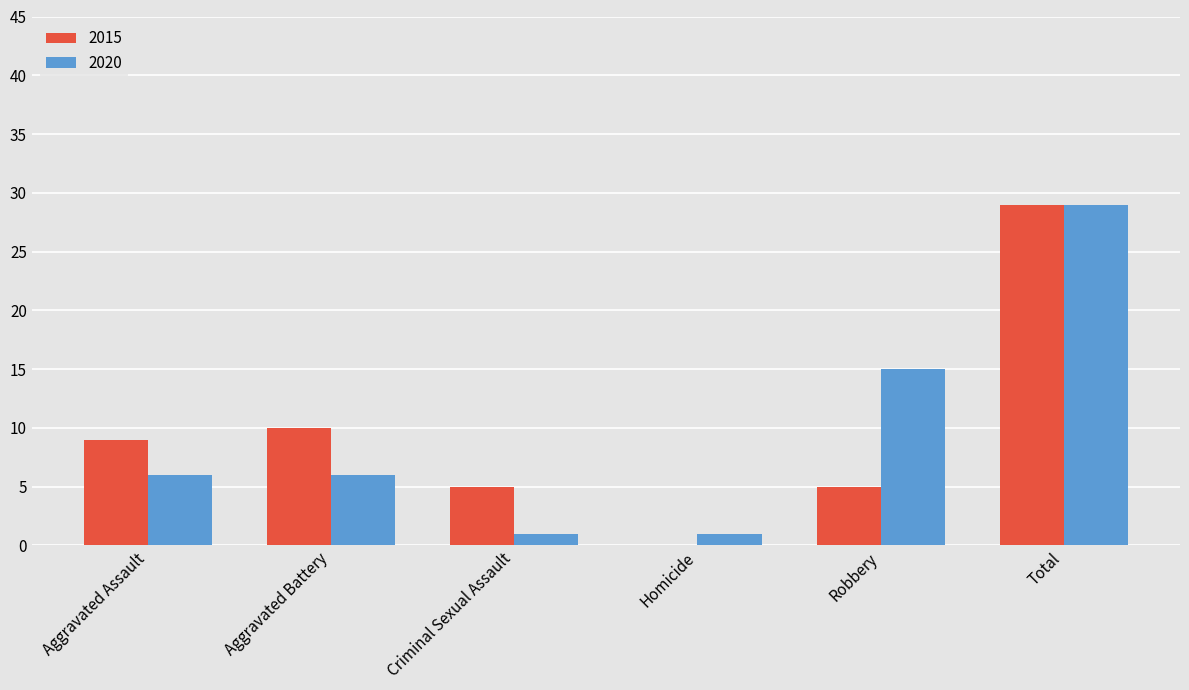

What is the sum of all 2015 values?

58